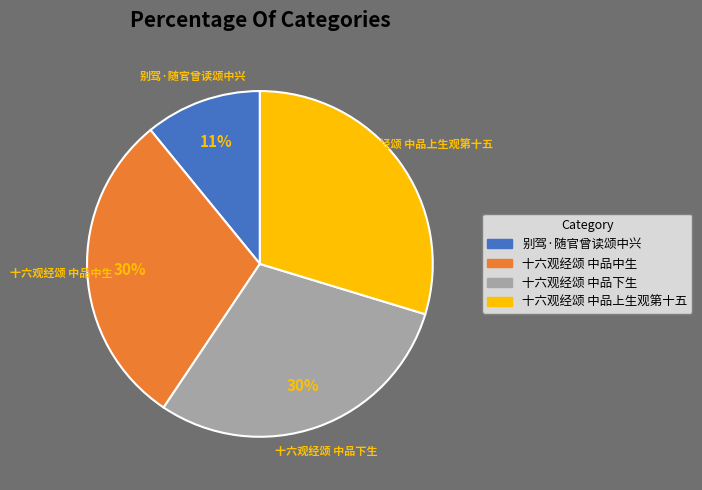

What percentage is the 别驾·随官曾读颂中兴 slice, to the nearest percent?

11%